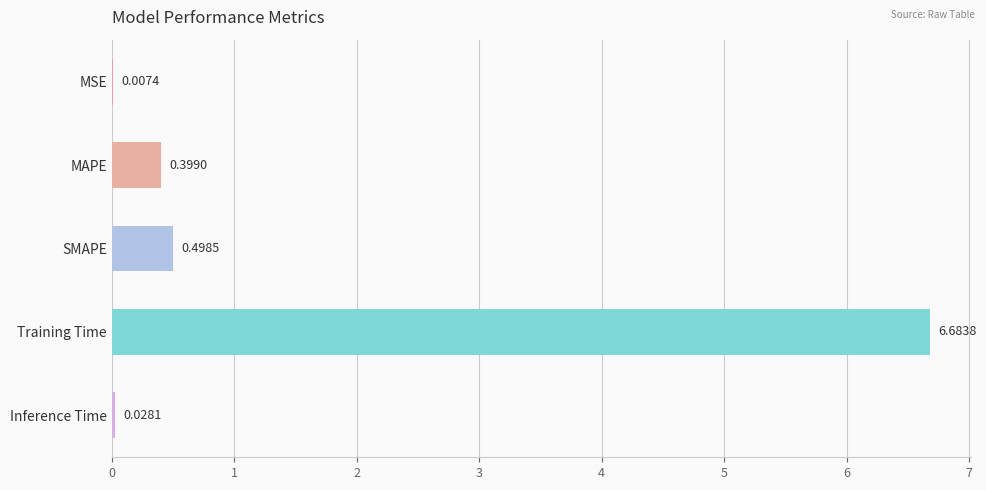

Which label corresponds to the largest value in the chart?

Training Time